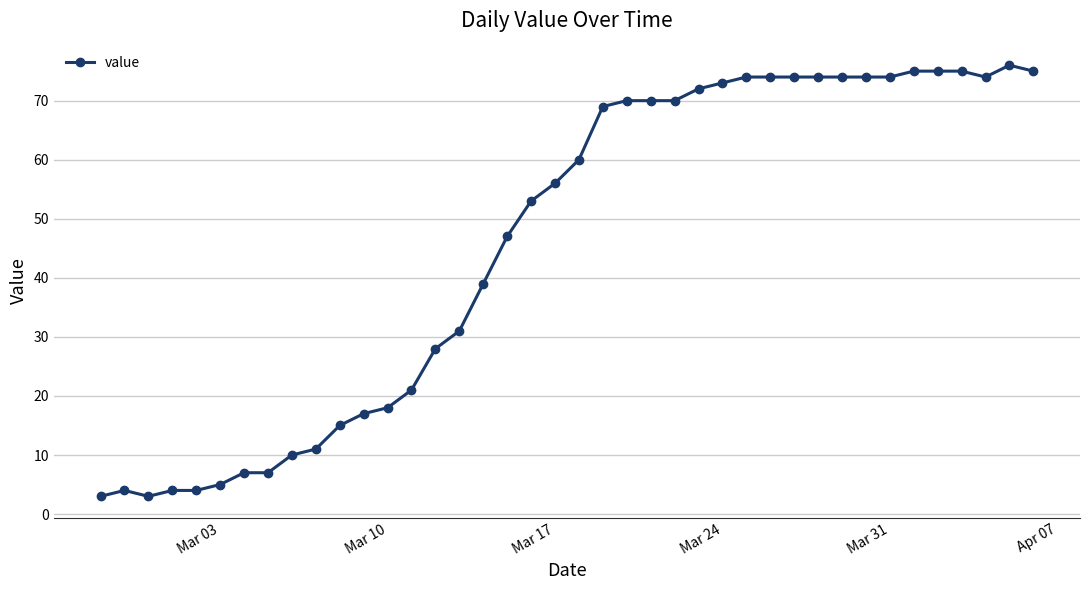

What is the greatest value displayed?

76